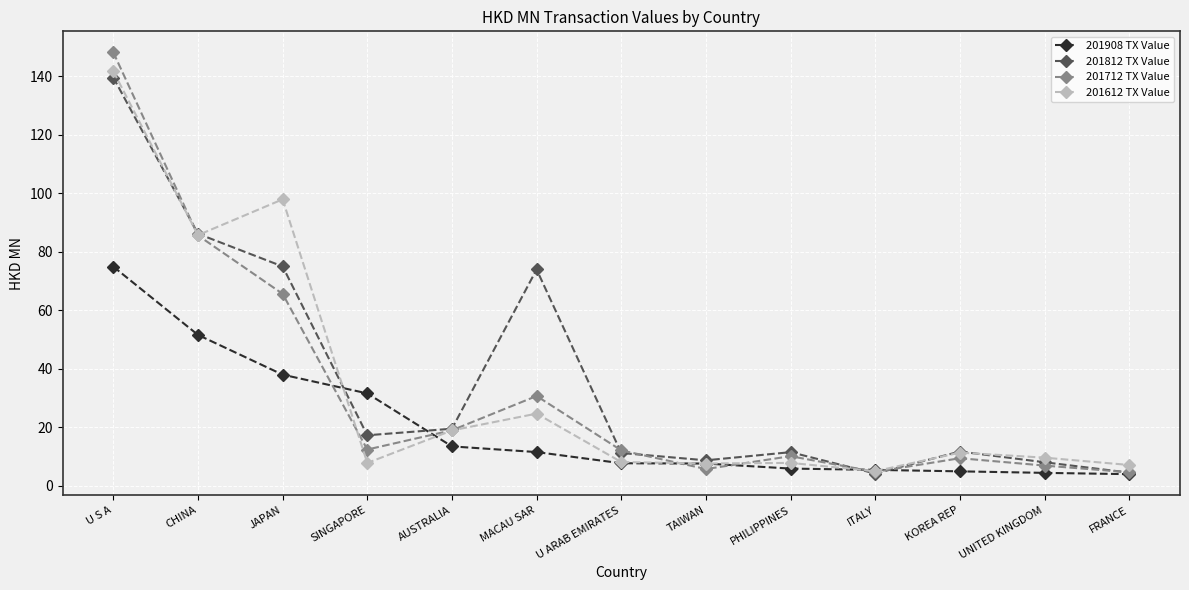

Between CHINA and AUSTRALIA, which series saw the biggest shift?

201612 TX Value